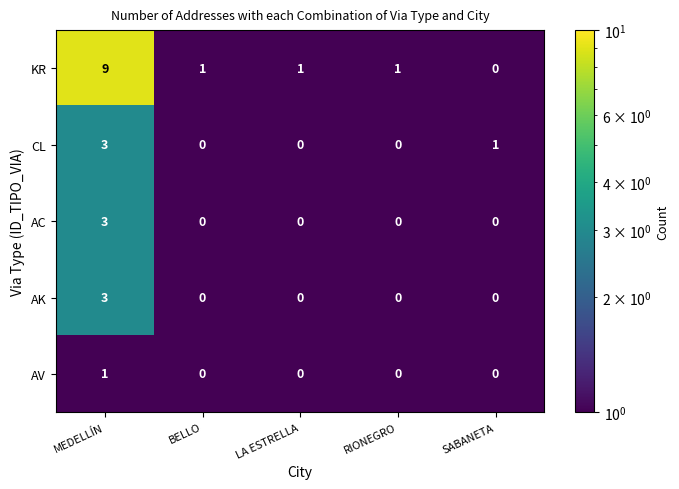

Is it true that KR equals 0 at SABANETA?

True